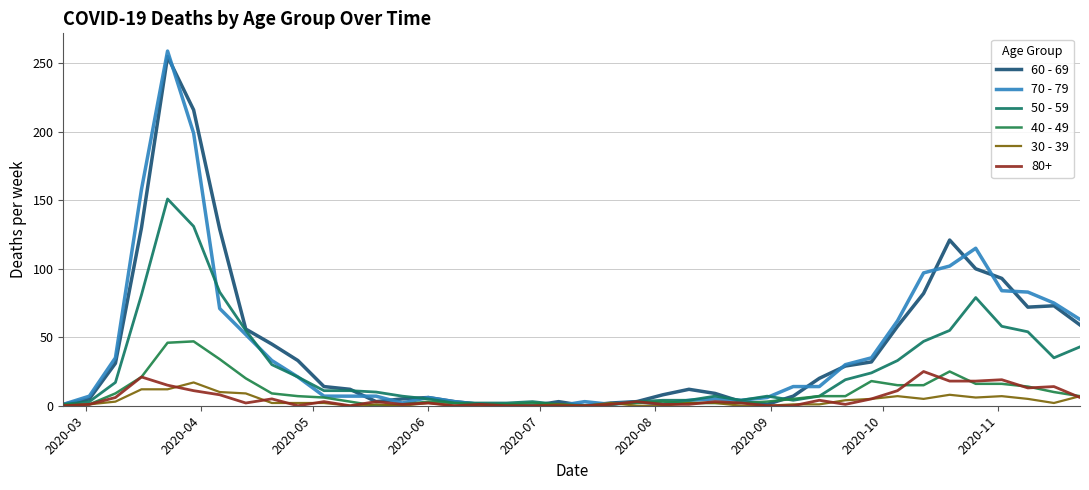

In 60 - 69, how many points are higher than both neighbors (excluding endpoints)?

6